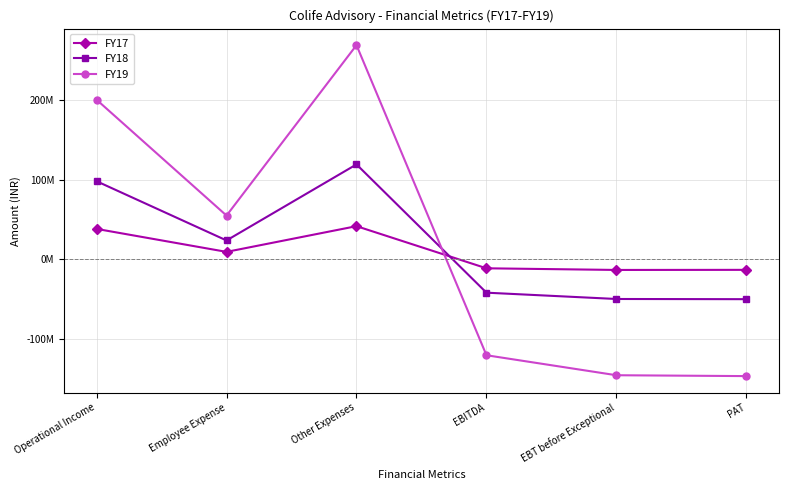

List the series in order of their overall mean, lowest first.

FY17, FY18, FY19